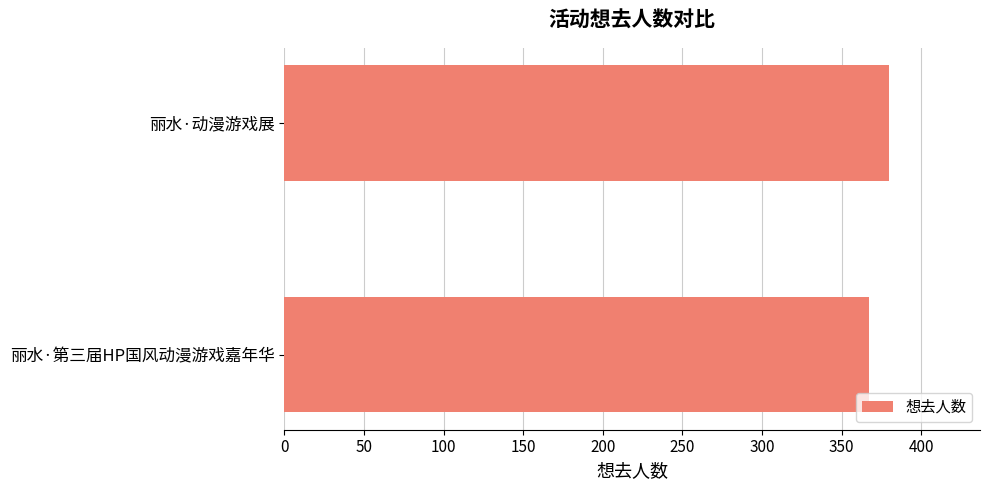

How many values are between 367 and 380?

2